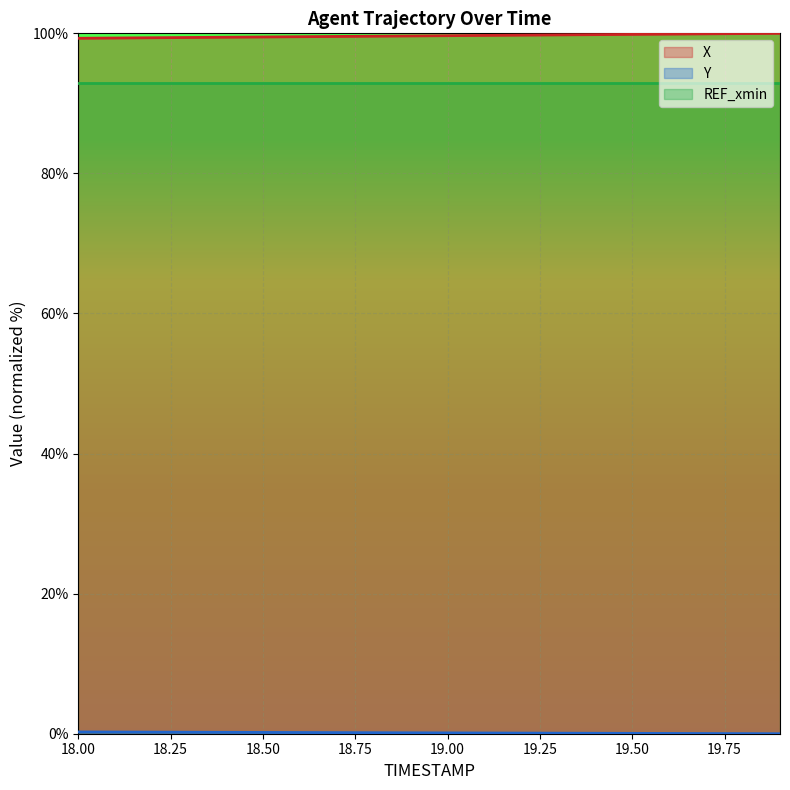

True or false: Y and X cross at least once.

False